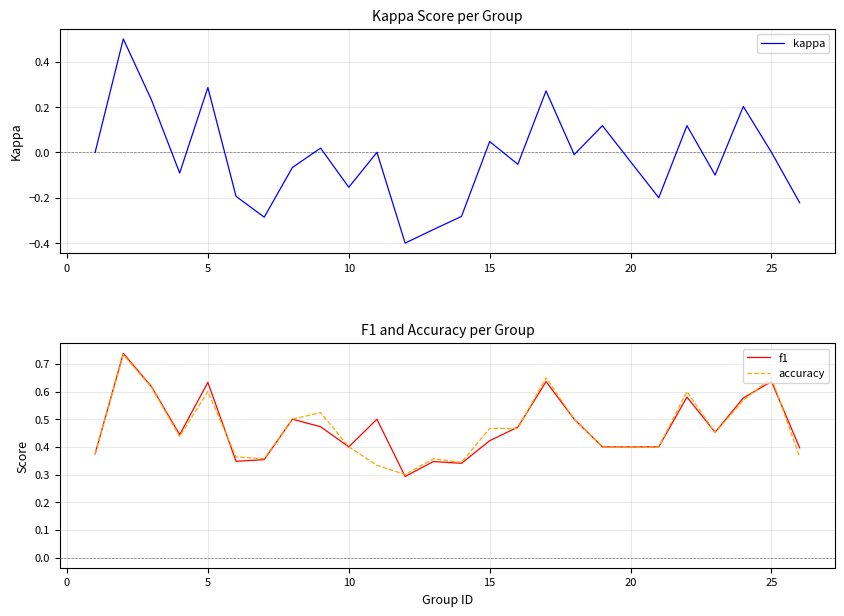

Is it true that accuracy equals 0.6 at 5?

True